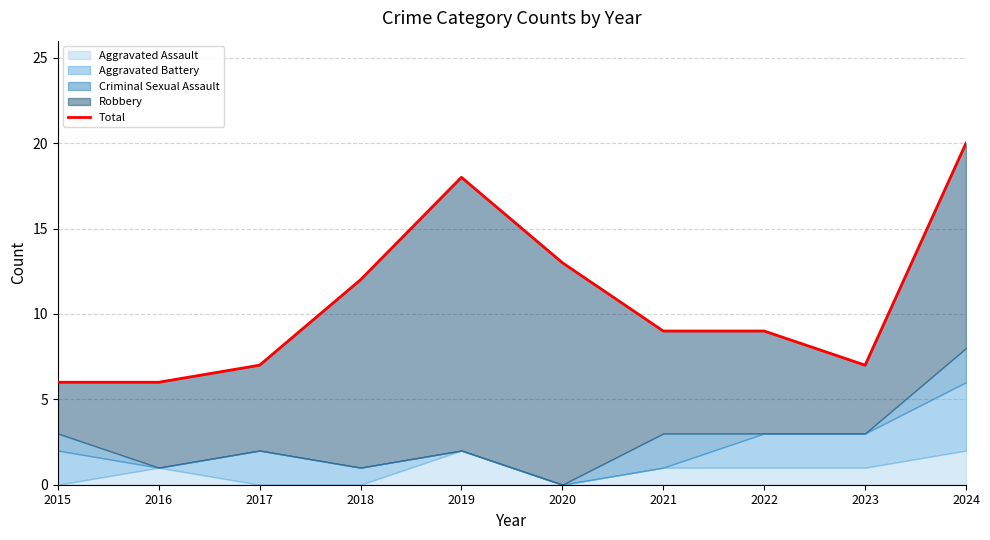

Which label corresponds to the largest value in the chart?

2024